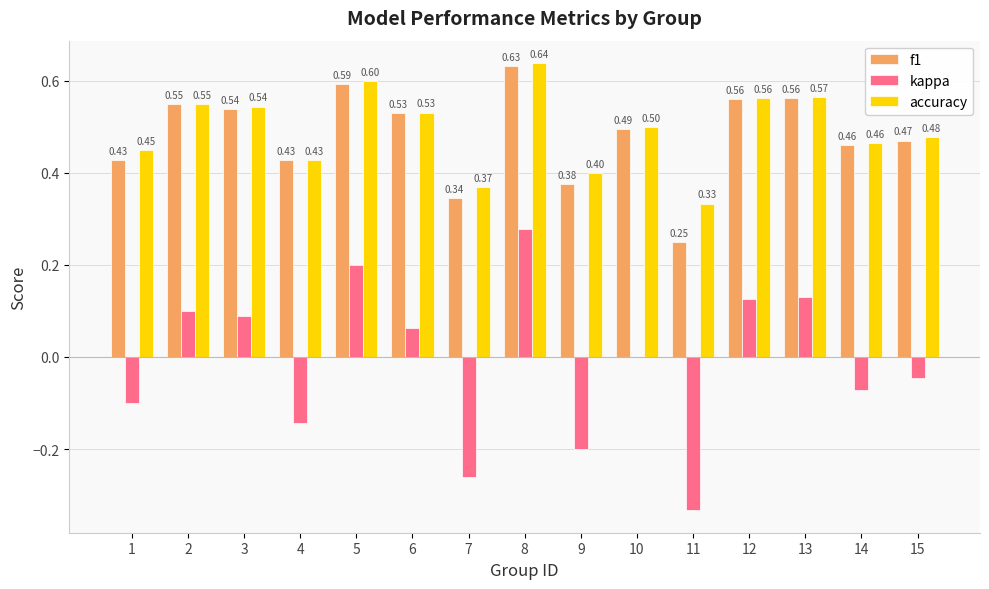

What is the total value across all series at 10?

1.0